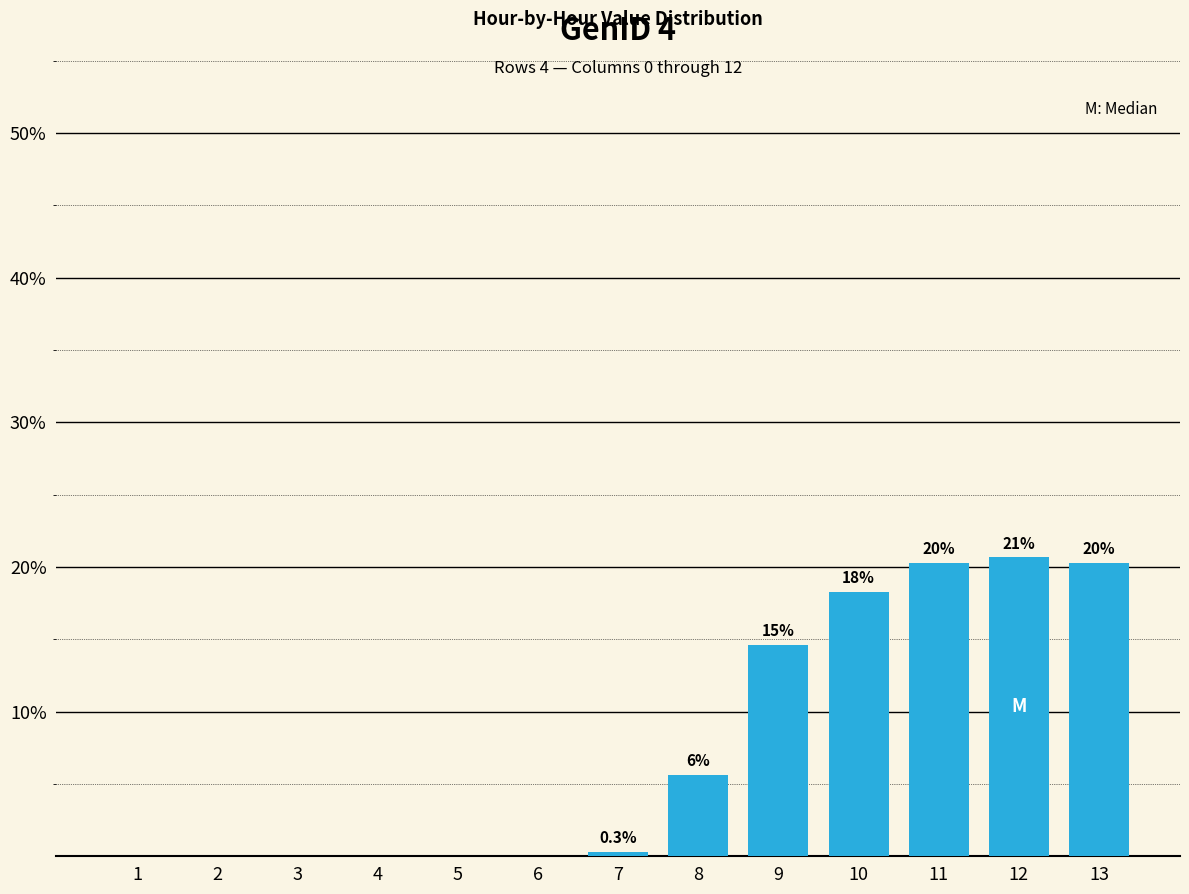

Are the bars horizontal?

No